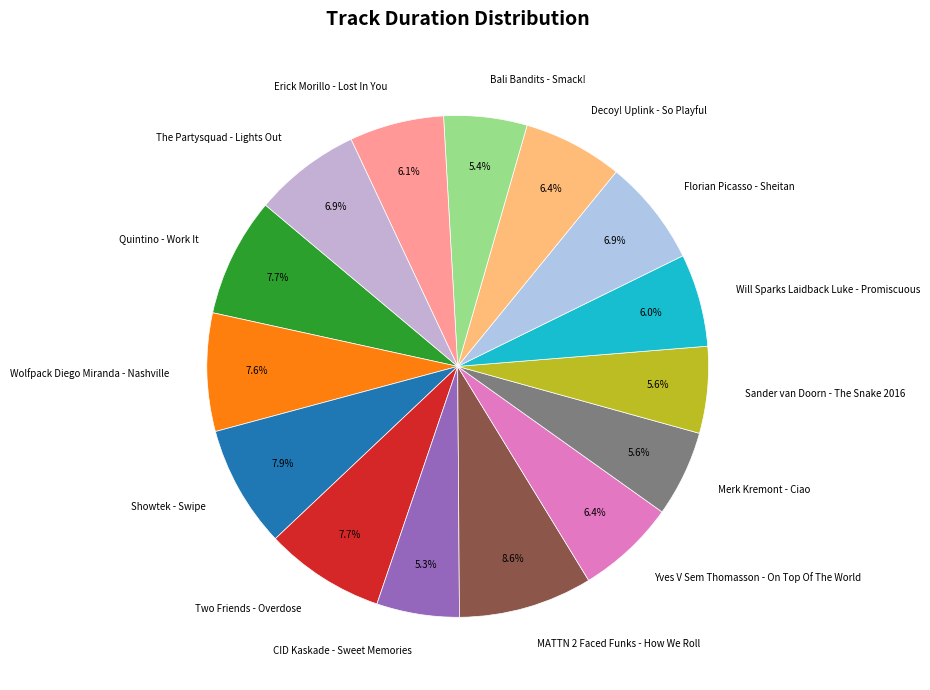

Is the sum of The Partysquad - Lights Out and Two Friends - Overdose greater than half?

No